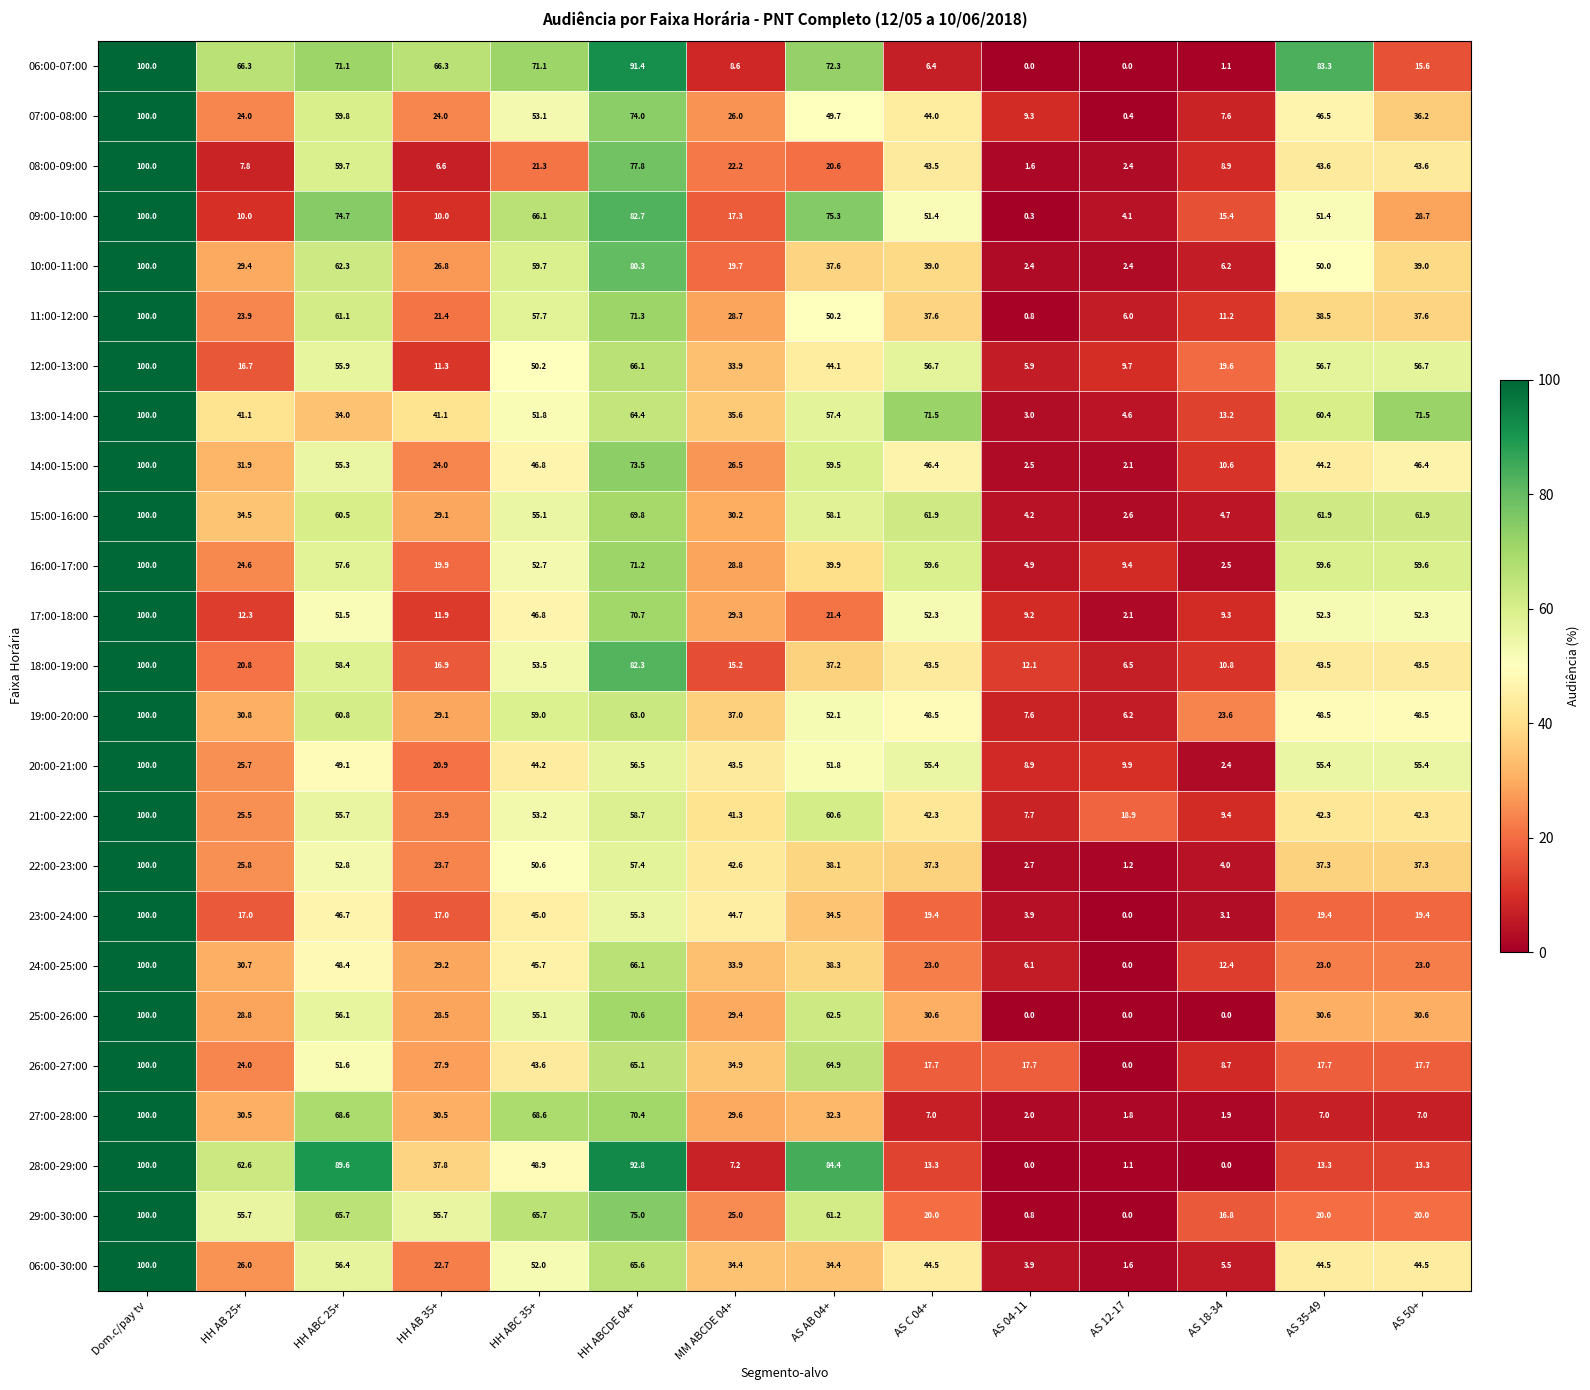

What is the average value of the 24:00-25:00 series?

34.3